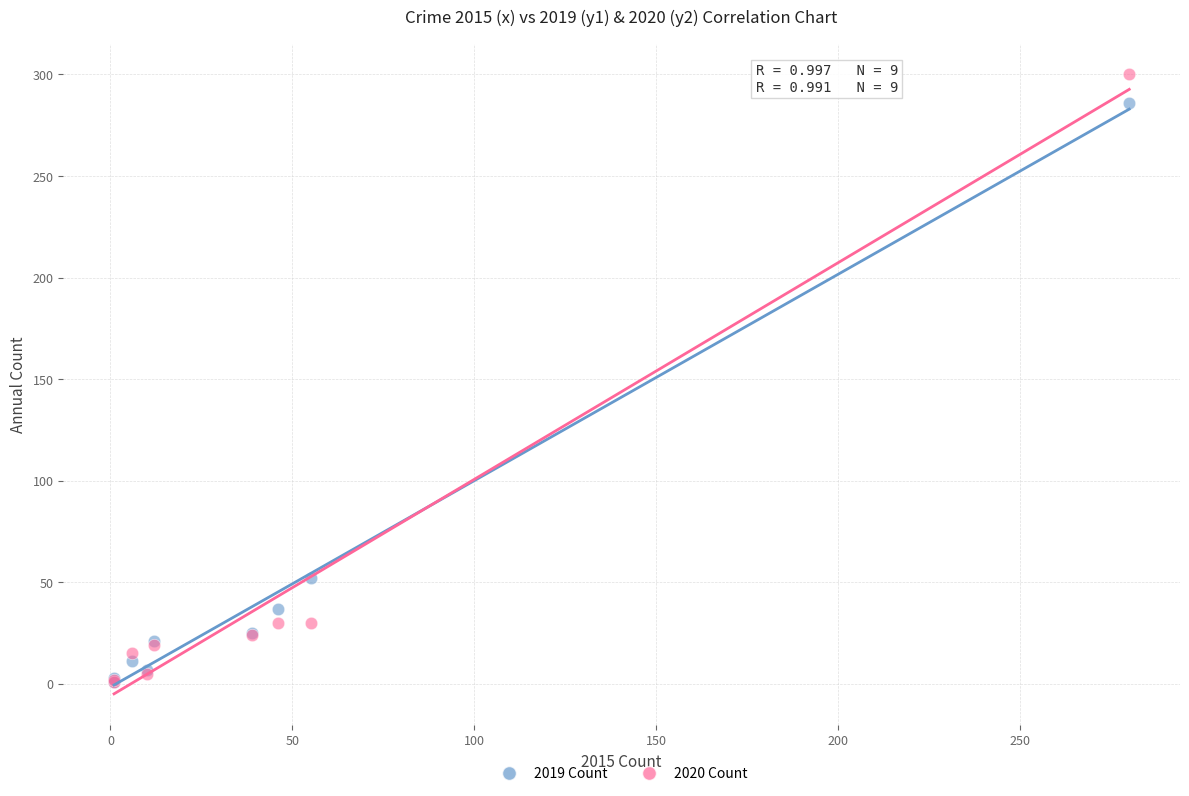

In the 2019 Count series, what Y value is closest to 143?

52